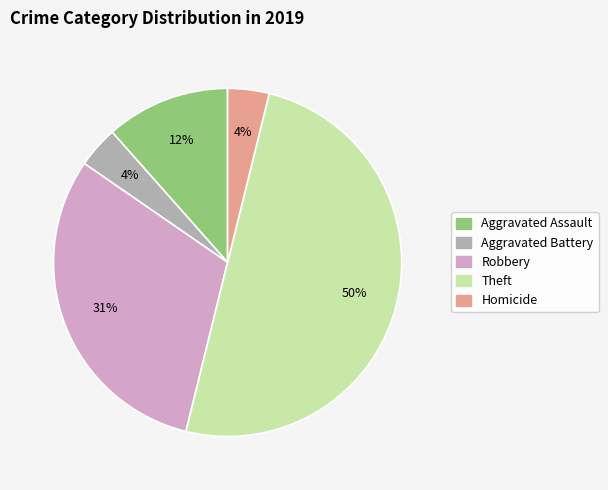

Combined, do Aggravated Assault and Robbery account for over 50%?

No